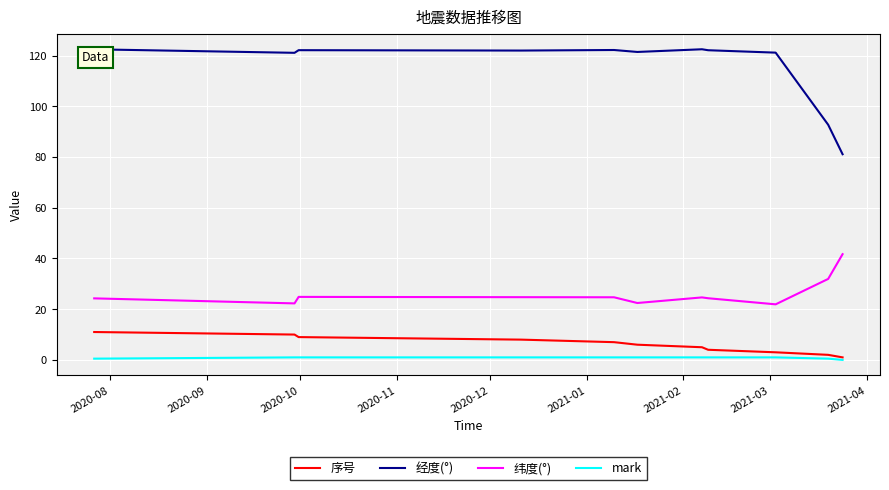

True or false: 经度(°) has more than 1 interior local peaks.

True